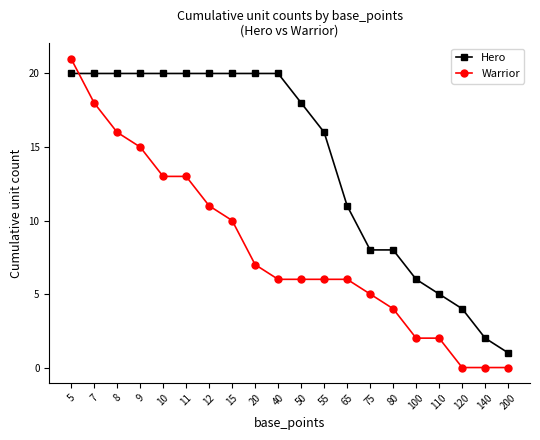

True or false: Hero has a value of 20 at 40.

True